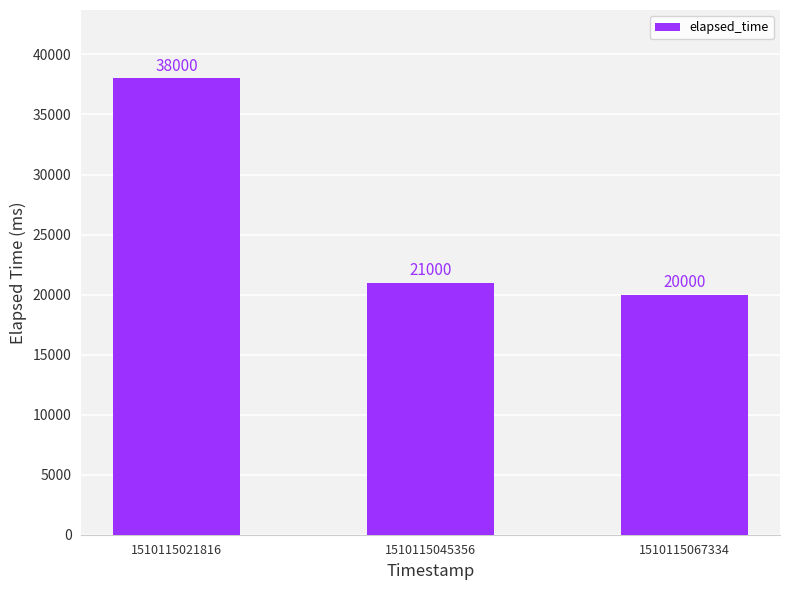

How many bars are there in total?

3